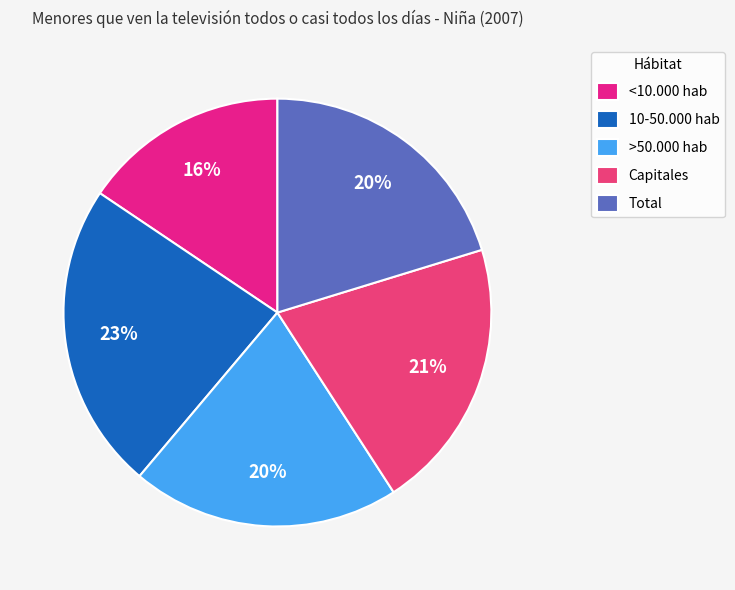

What percentage do Capitales and 10-50.000 hab together represent?

43.9%